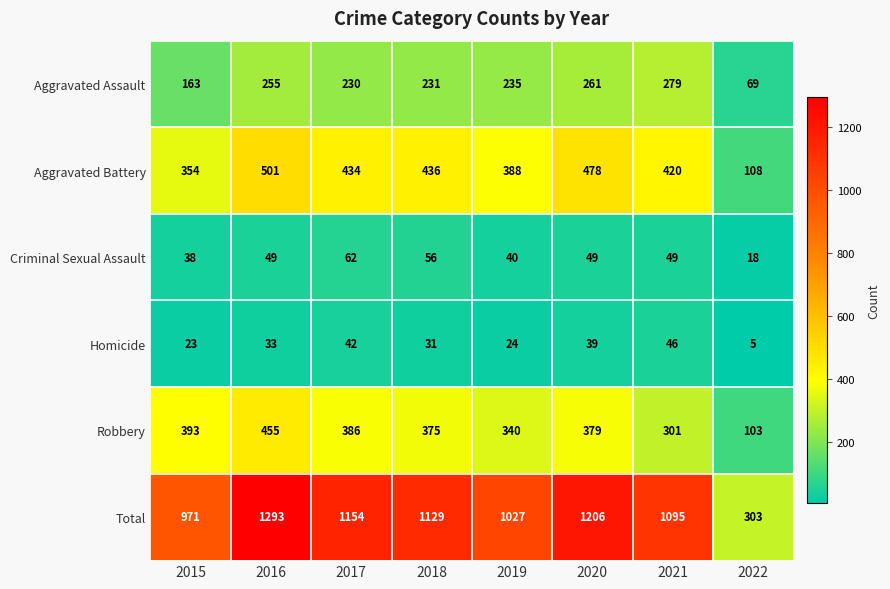

How many distinct data groups are displayed?

6